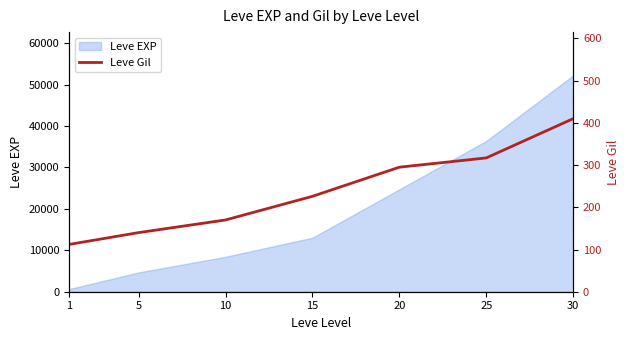

What is the maximum value for Leve EXP?

52220